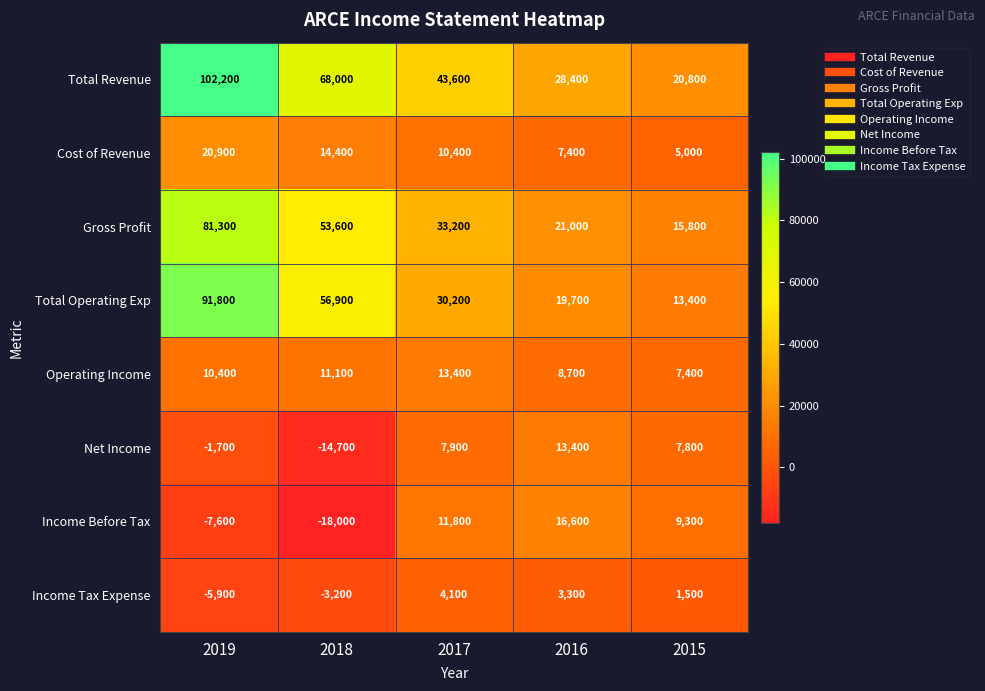

Between 2019 and 2017, which series saw the biggest shift?

Total Operating Exp